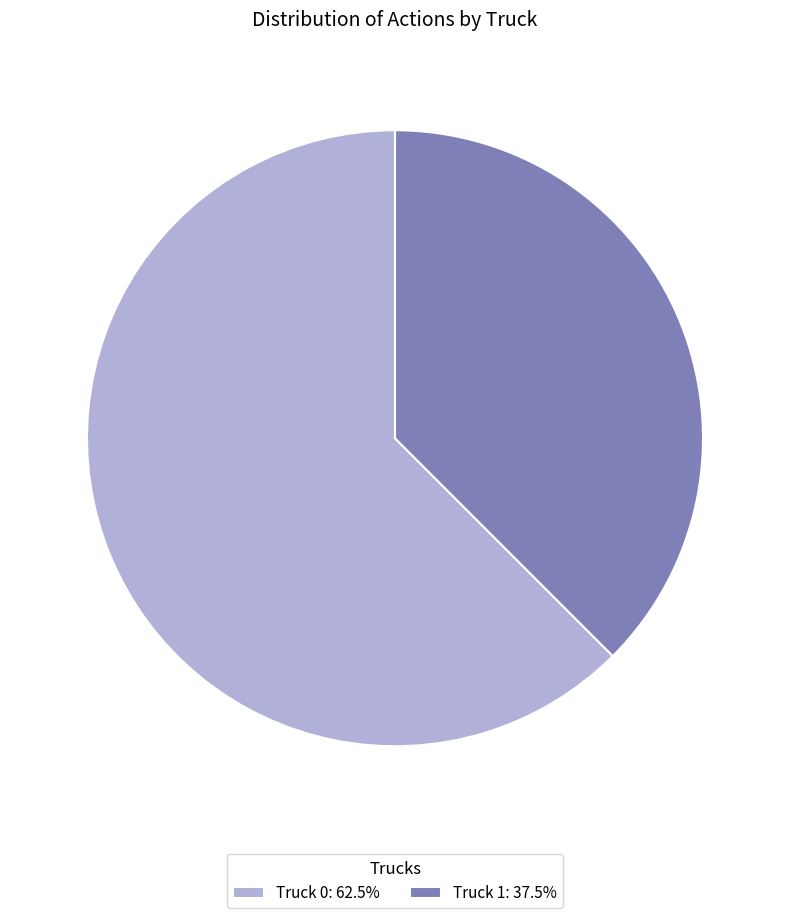

Is it true that Truck 1 is 38% of the pie?

True